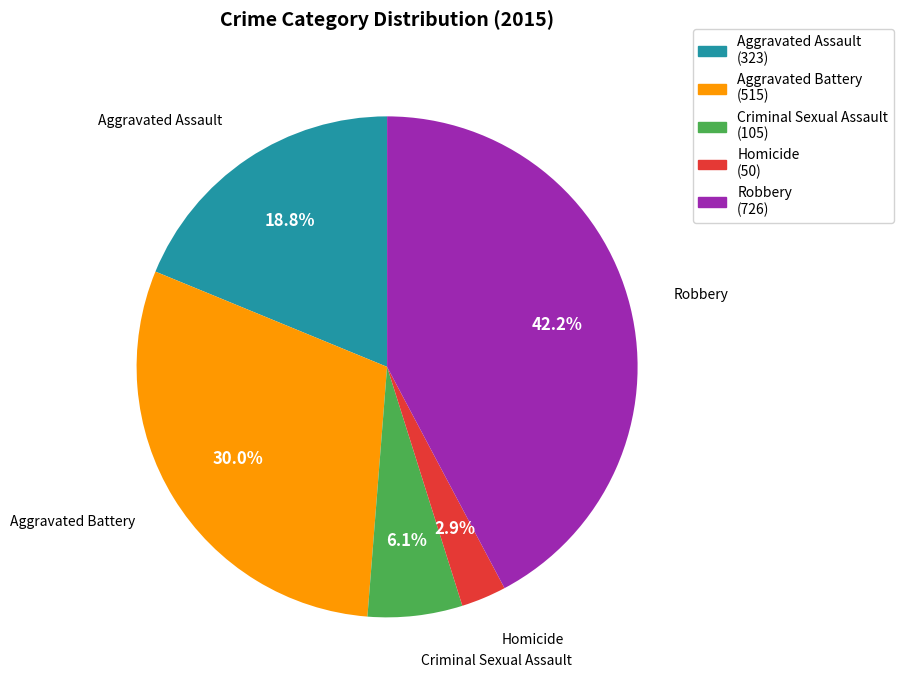

To the nearest percent, what is the average slice percentage?

20%